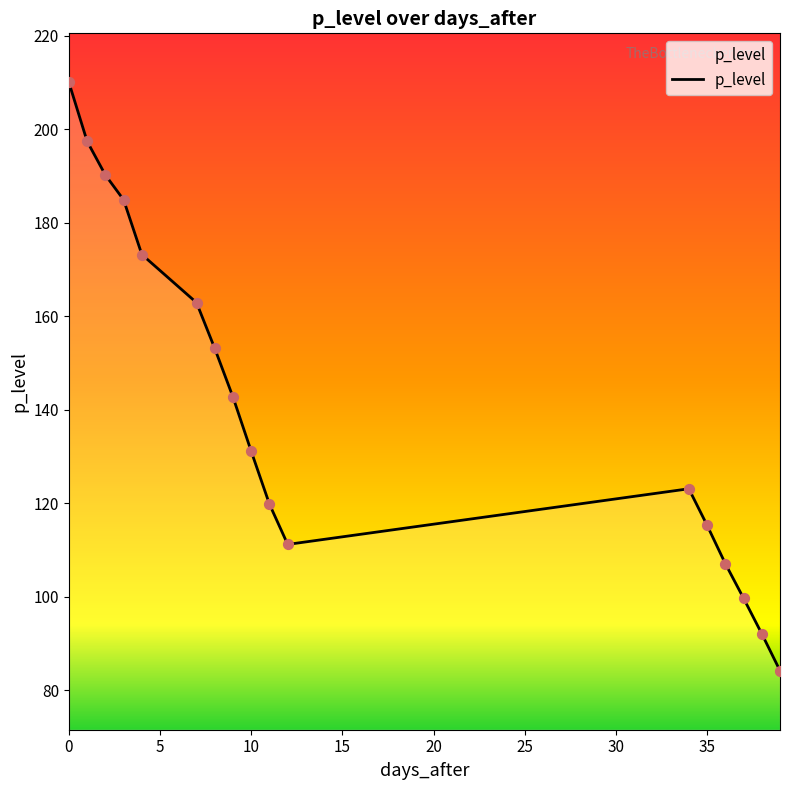

What is the difference between the maximum and minimum values?

125.8